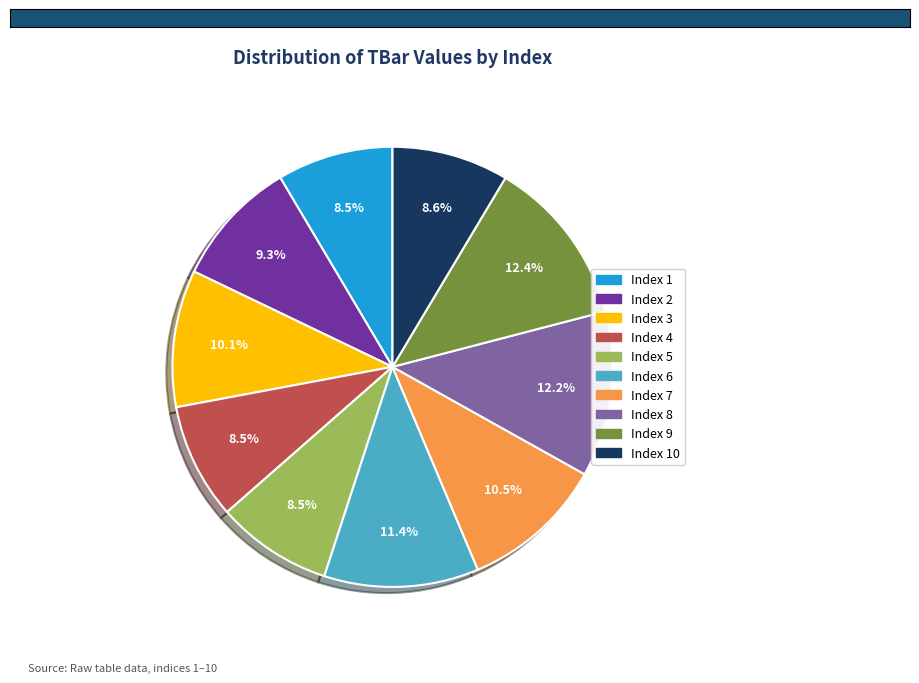

Is there any slice that represents more than half of the pie?

No